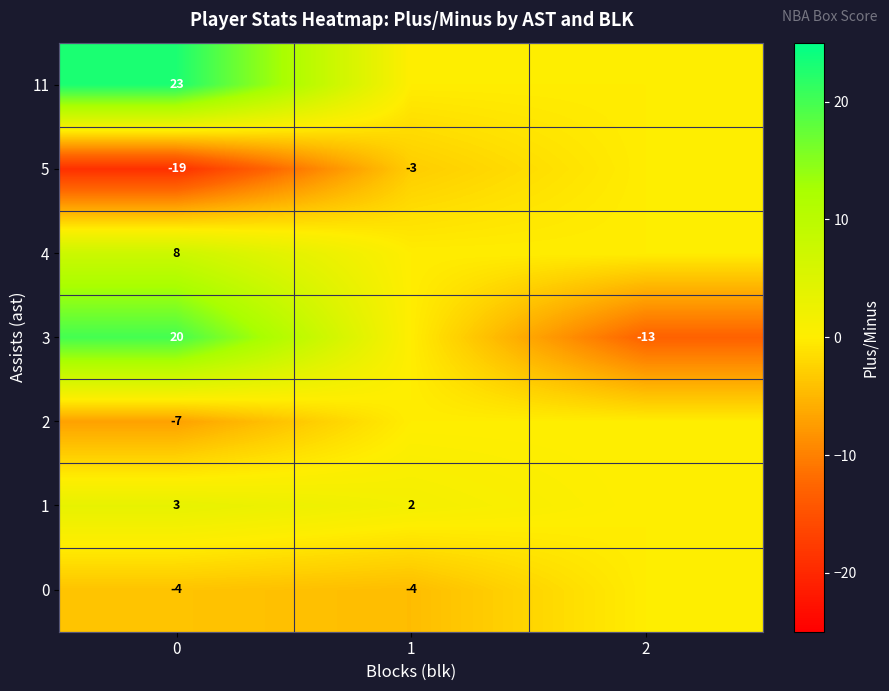

What is the difference between the highest and lowest values at 1?

6.0